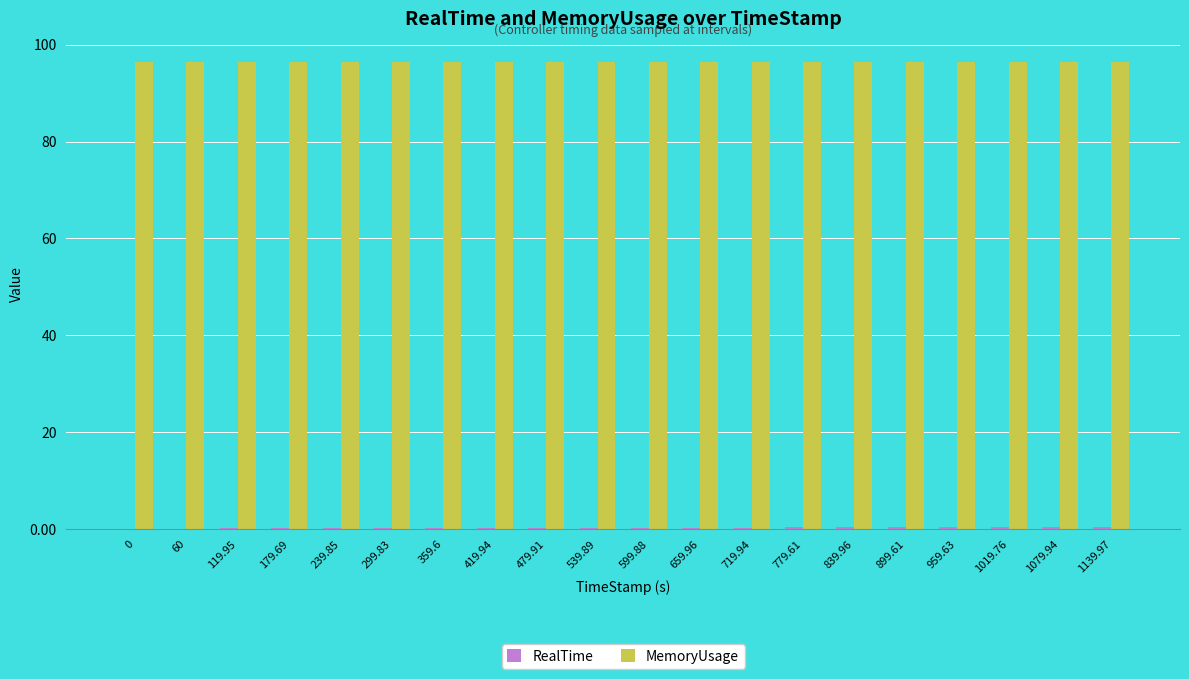

Is it true that MemoryUsage equals 41.8 at 1079.94?

False